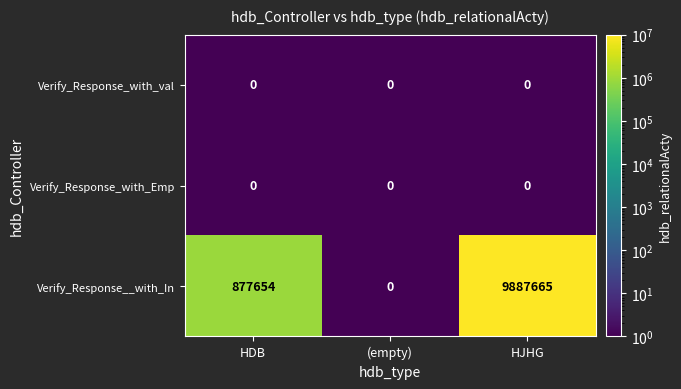

Is it true that Verify_Response_with_Emp equals 0 at (empty)?

True